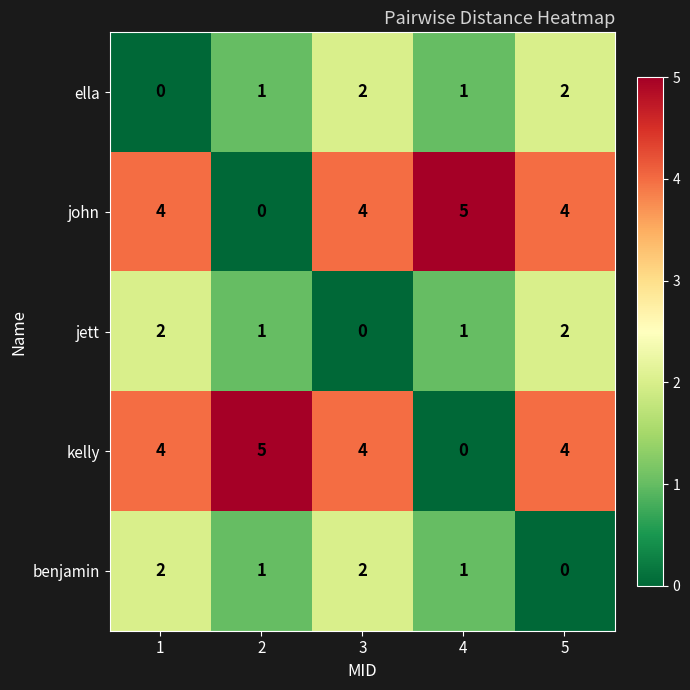

What is the sum of all benjamin values?

6